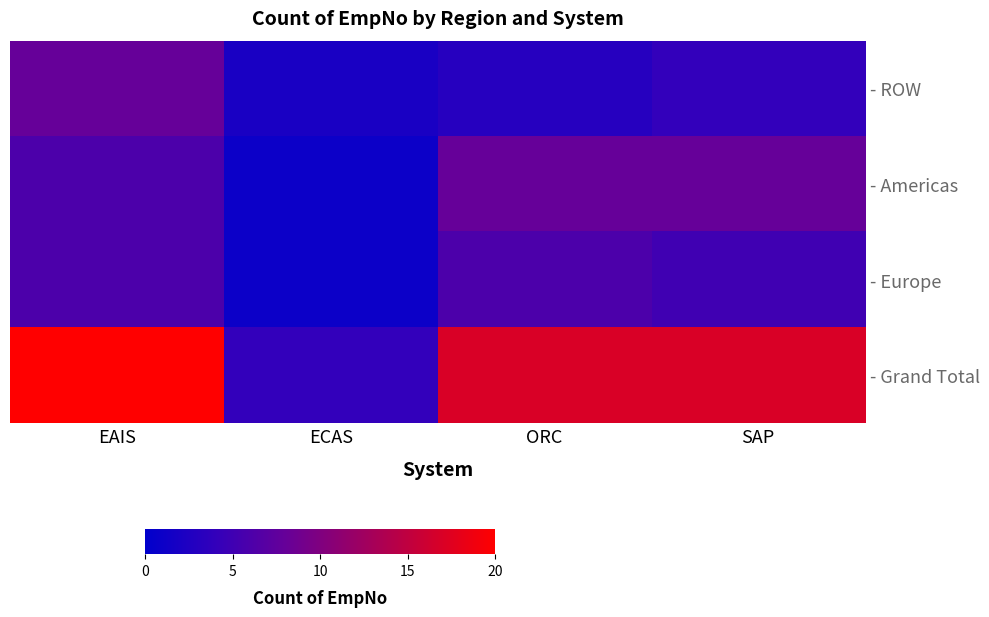

Reading left to right, what are all the values shown in this chart?

- ROW: EAIS=8	ECAS=2	ORC=3	SAP=4
- Americas: EAIS=6	ECAS=1	ORC=8	SAP=8
- Europe: EAIS=6	ECAS=1	ORC=6	SAP=5
- Grand Total: EAIS=20	ECAS=4	ORC=17	SAP=17